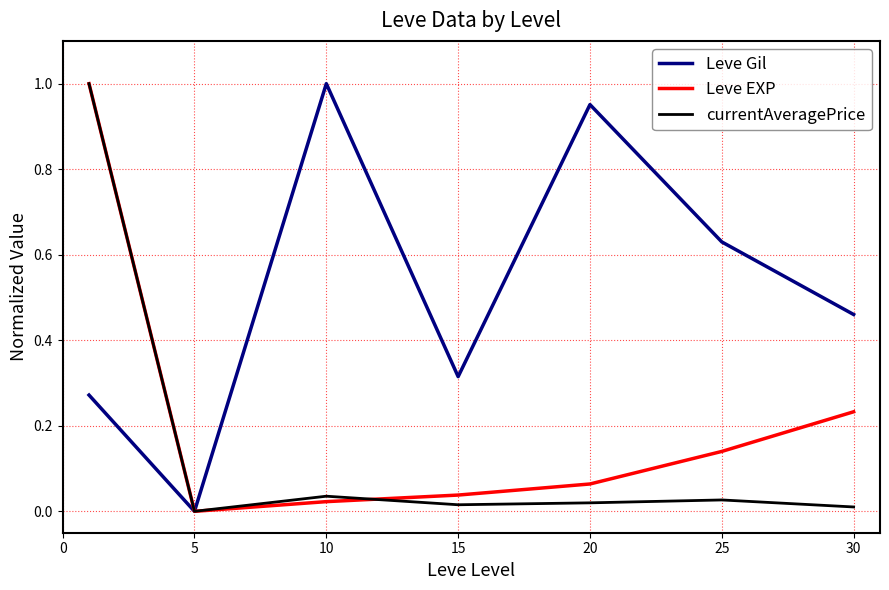

List the series in order of their overall mean, highest first.

Leve Gil, Leve EXP, currentAveragePrice